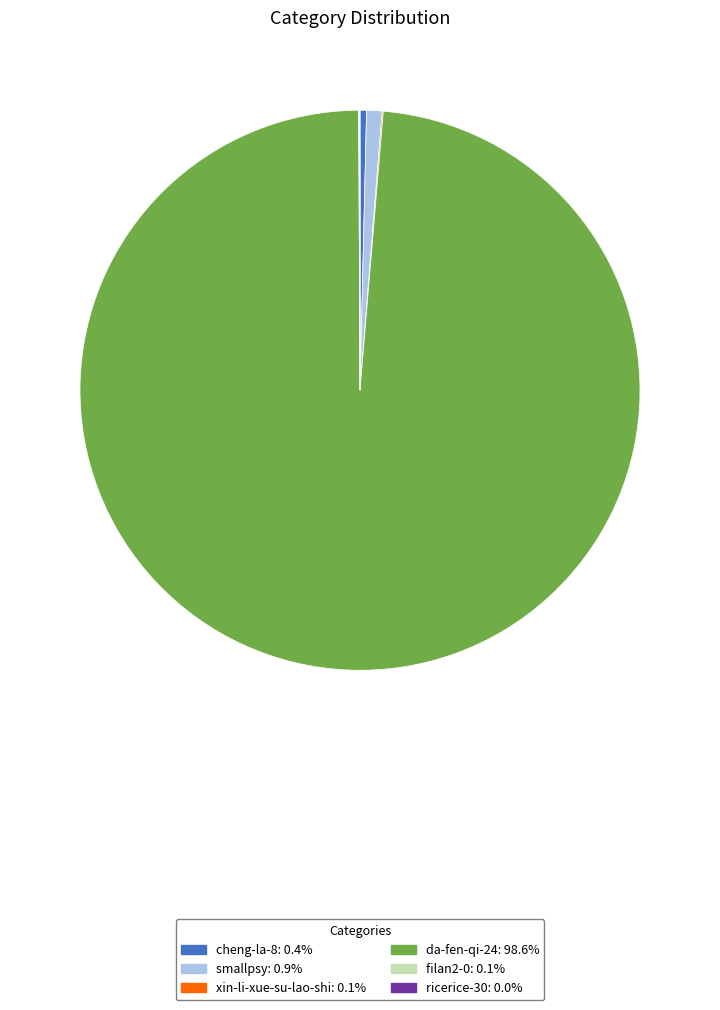

Does da-fen-qi-24: 98.6% account for over 50% of the chart?

Yes